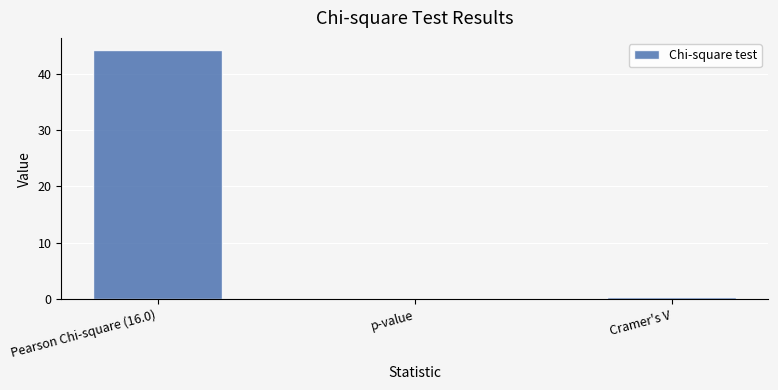

What is the sum of all values?

44.6